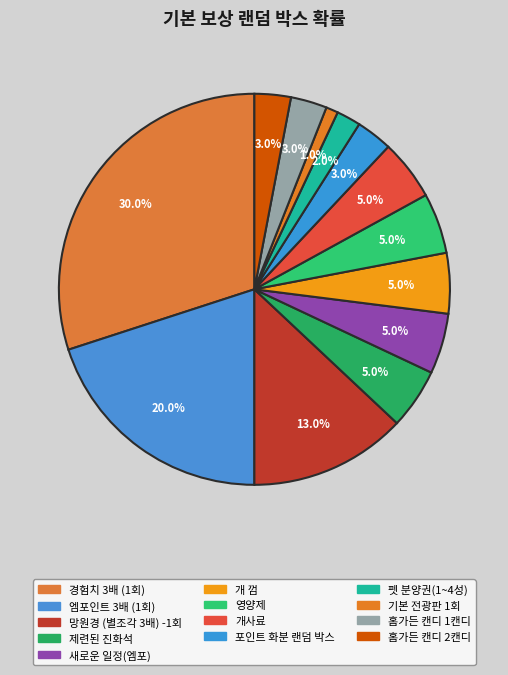

Does 경험치 3배 (1회) represent more than half of the total?

No